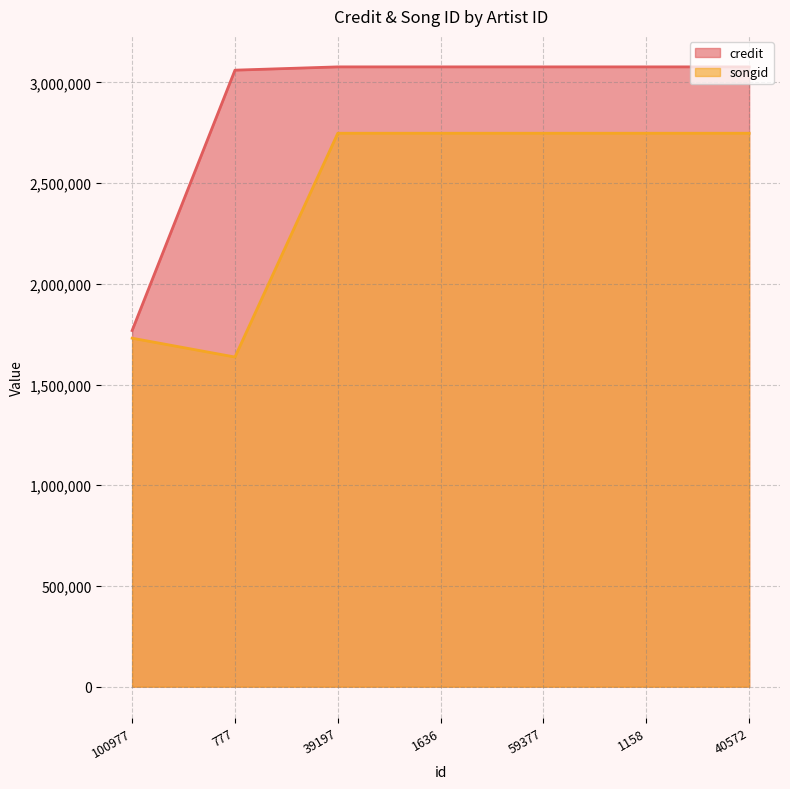

Reading left to right, transcribe all the data shown in this chart.

credit: 1768139	3060894	3077175	3077175	3077175	3077175	3077175
songid: 1730155	1636576	2747731	2747731	2747731	2747731	2747731